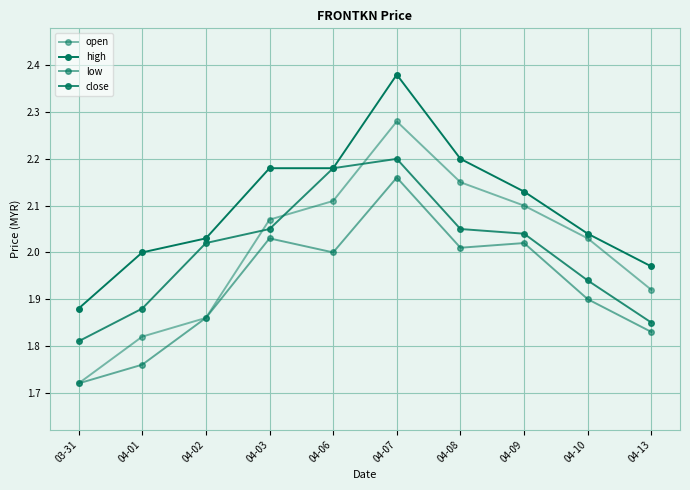

The value of high at 03-31 is 0.7. True or false?

False